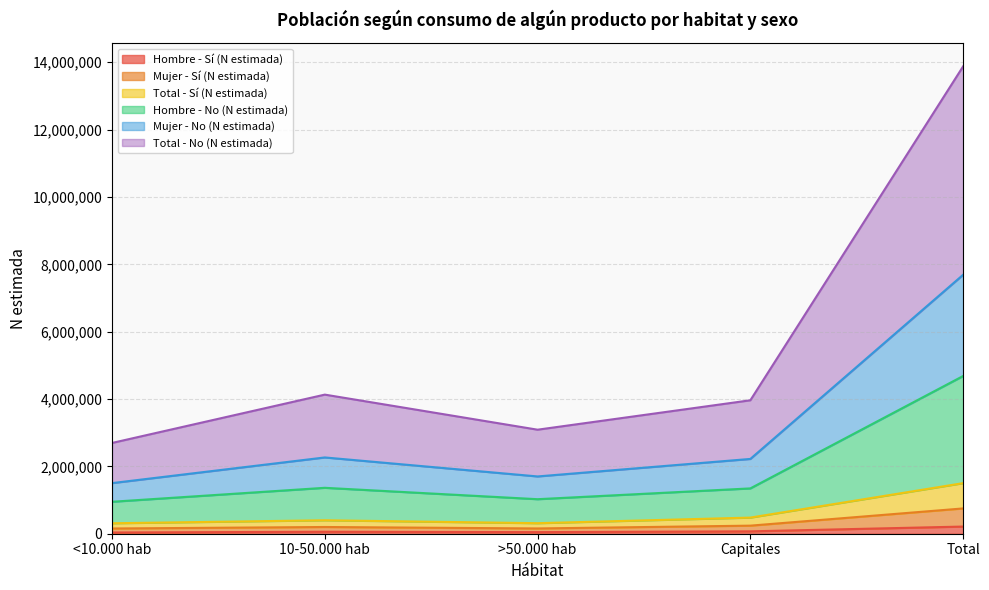

The Hombre - Sí (N estimada) series shows 12832 at >50.000 hab. True or false?

False